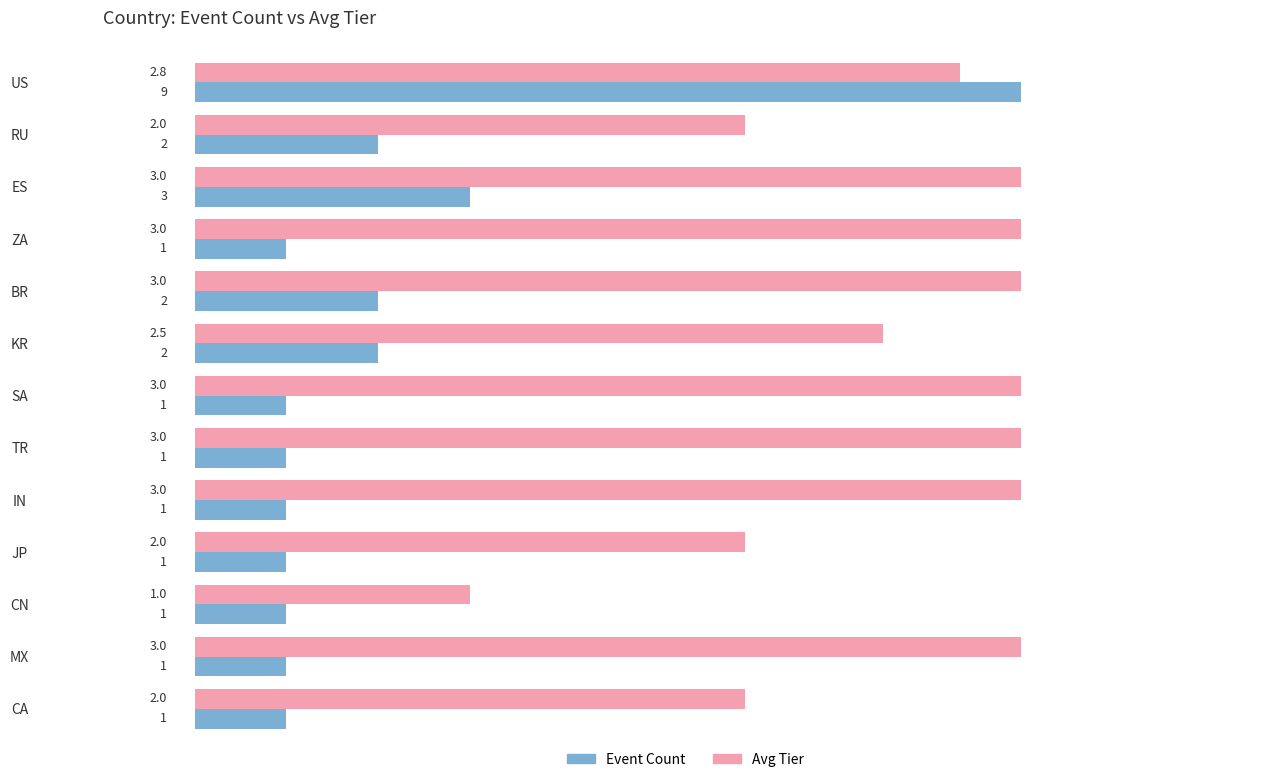

The value of Avg Tier at RU is 6.0. True or false?

True